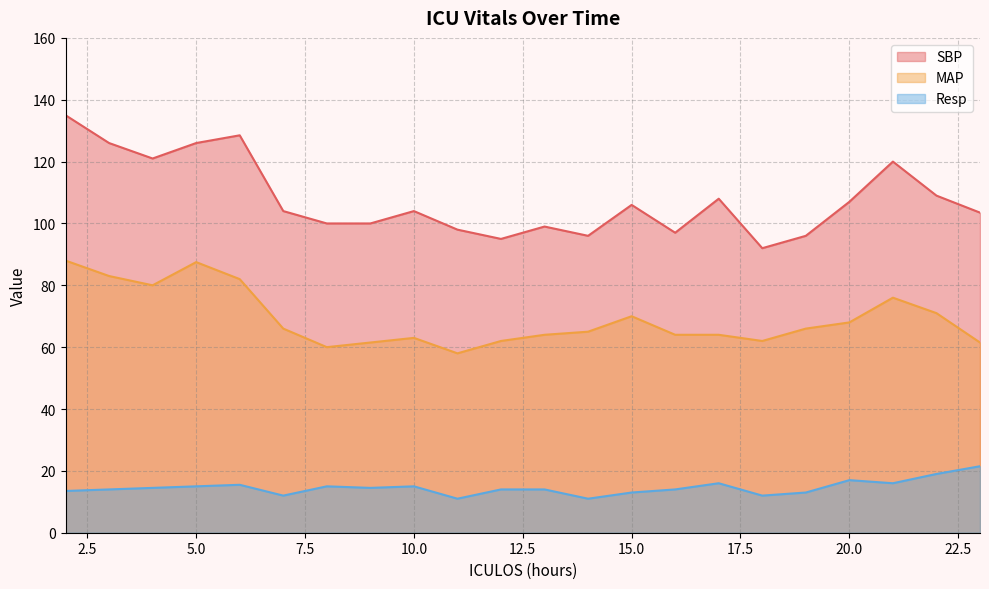

True or false: SBP has more than 1 interior local peaks.

True